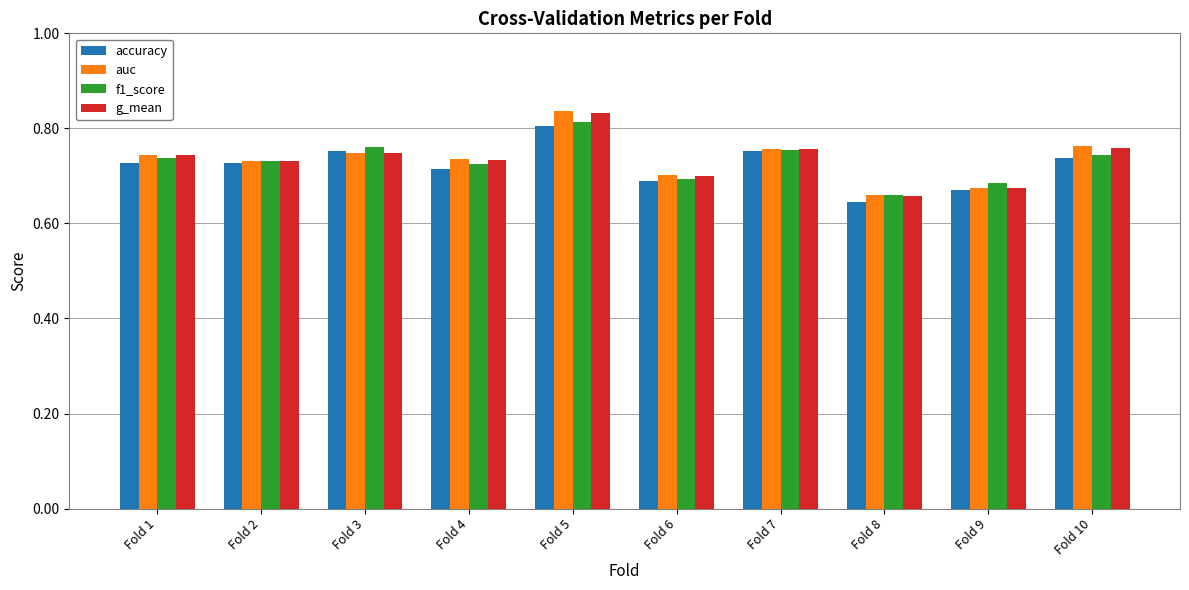

At which label does f1_score reach its minimum?

Fold 8